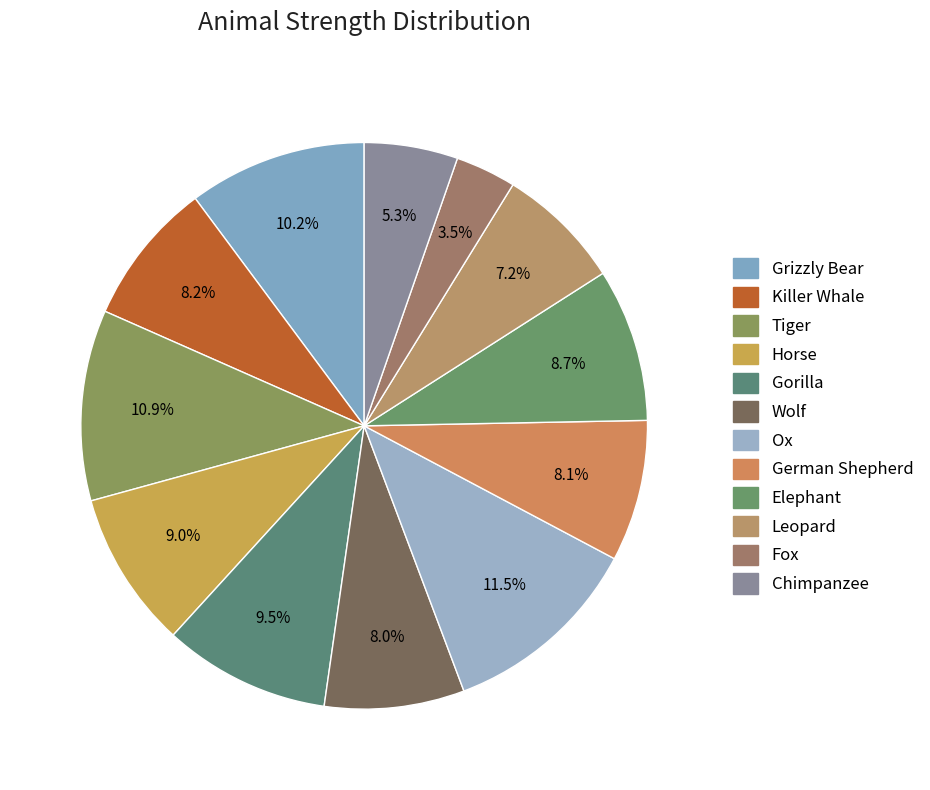

How many slices are in this pie chart?

12